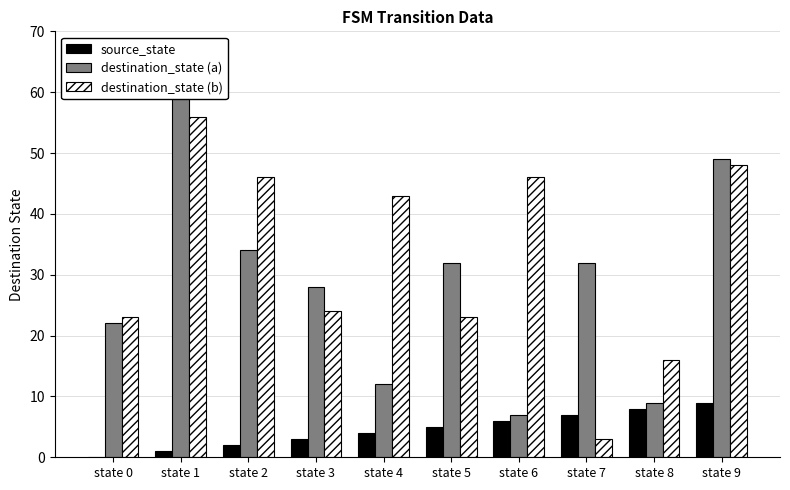

Where does the destination_state (a) series first go above 32?

state 1